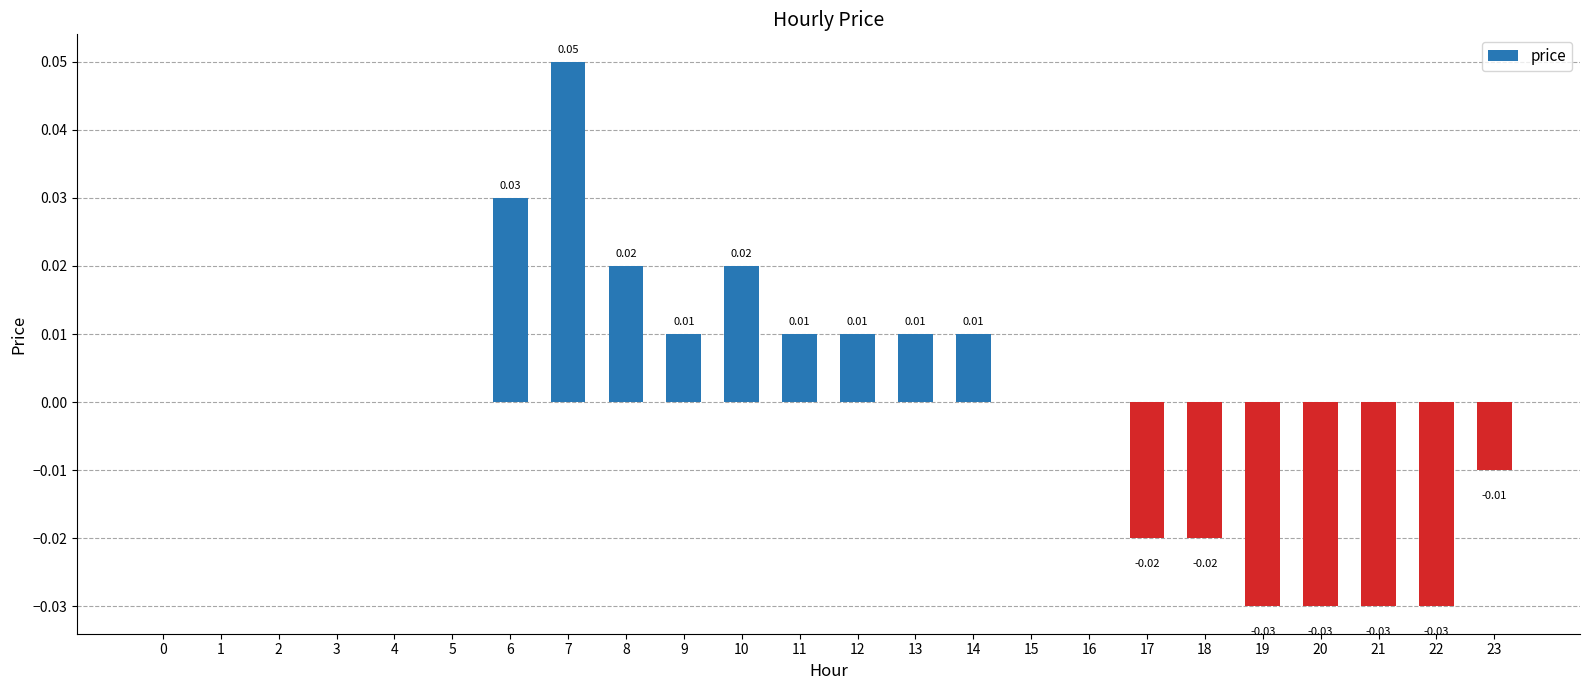

Which has a higher value, 9 or 18?

9